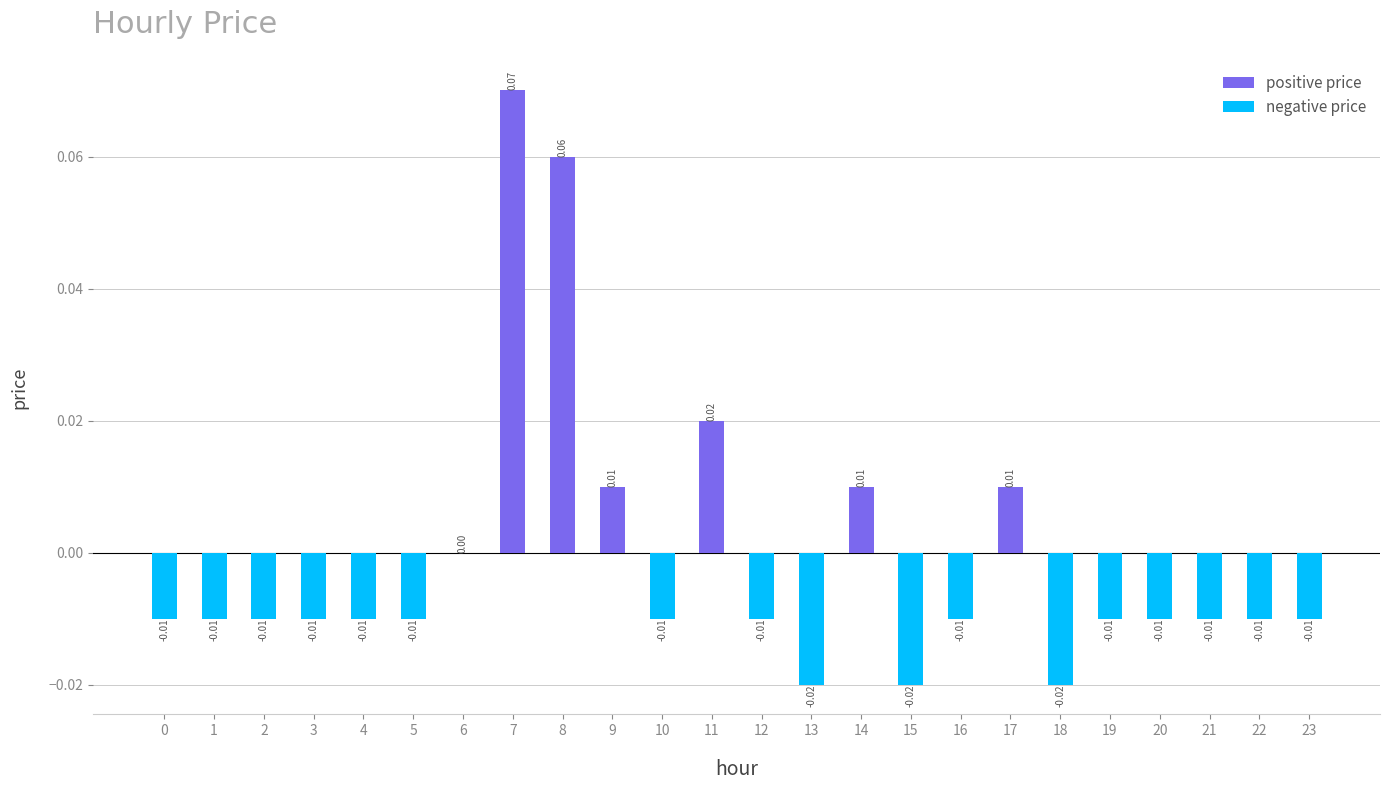

Between 18 and 10, which is larger?

10